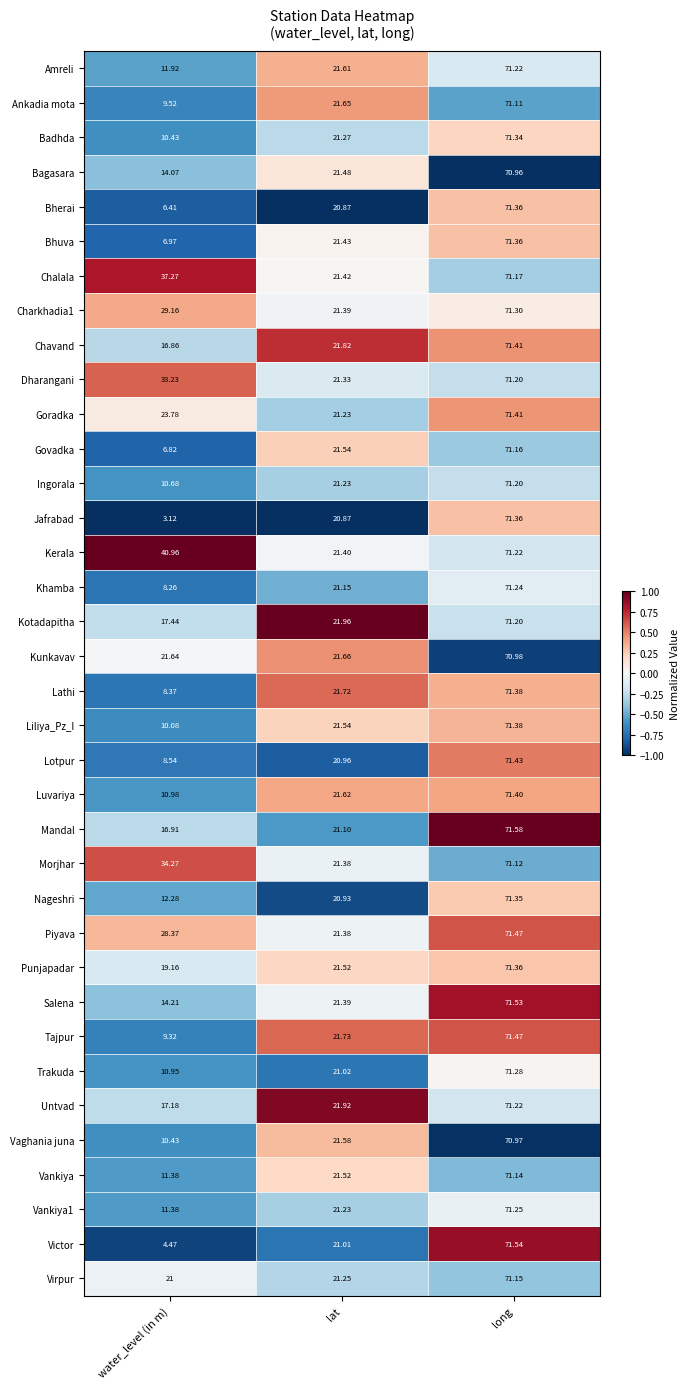

Which series changed the most between lat and long?

Victor